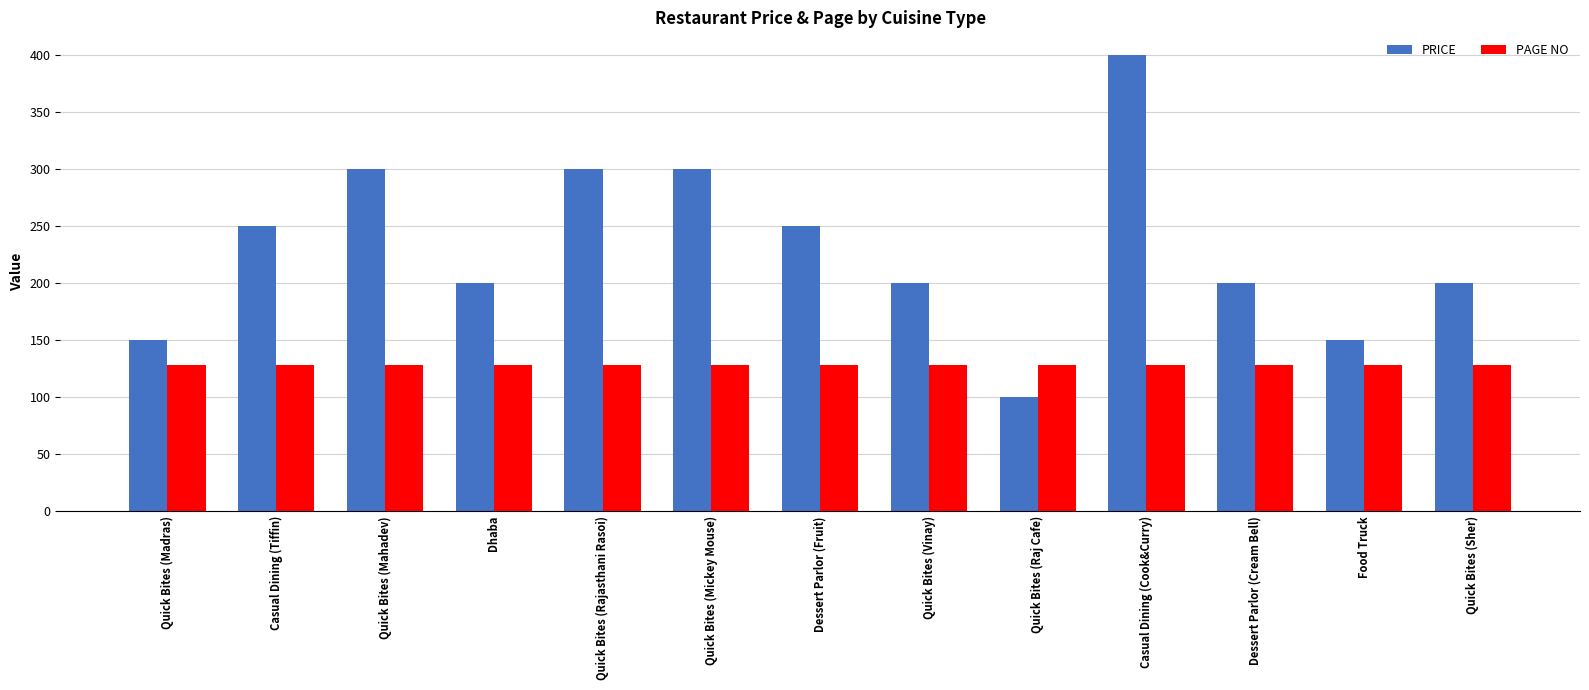

What is the difference between the highest and lowest values at Quick Bites (Rajasthani Rasoi)?

172